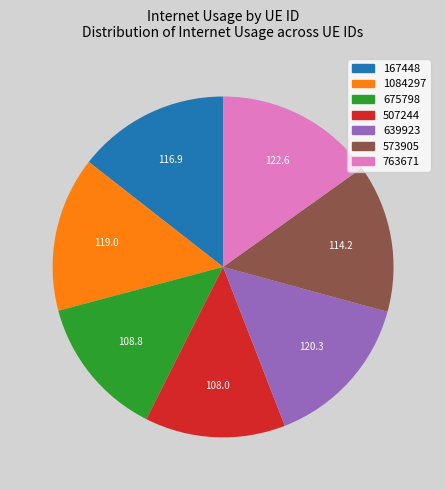

Does 167448 represent more than half of the total?

No